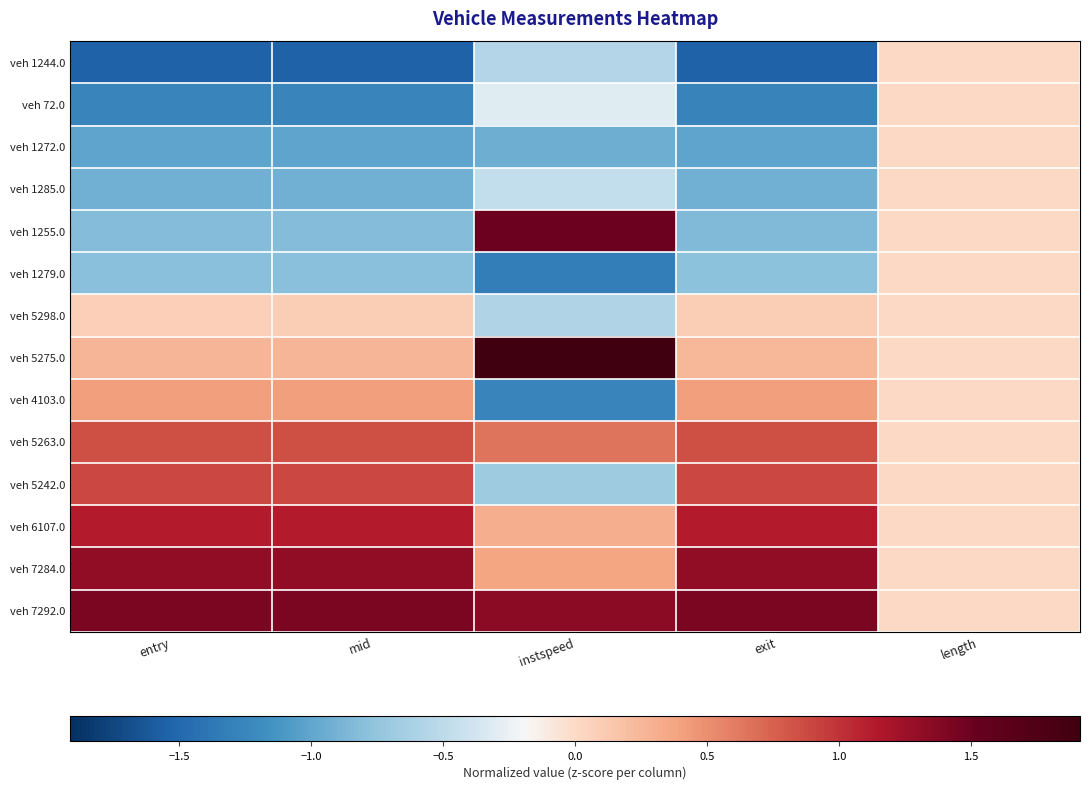

What is the smallest value displayed?

-1.6